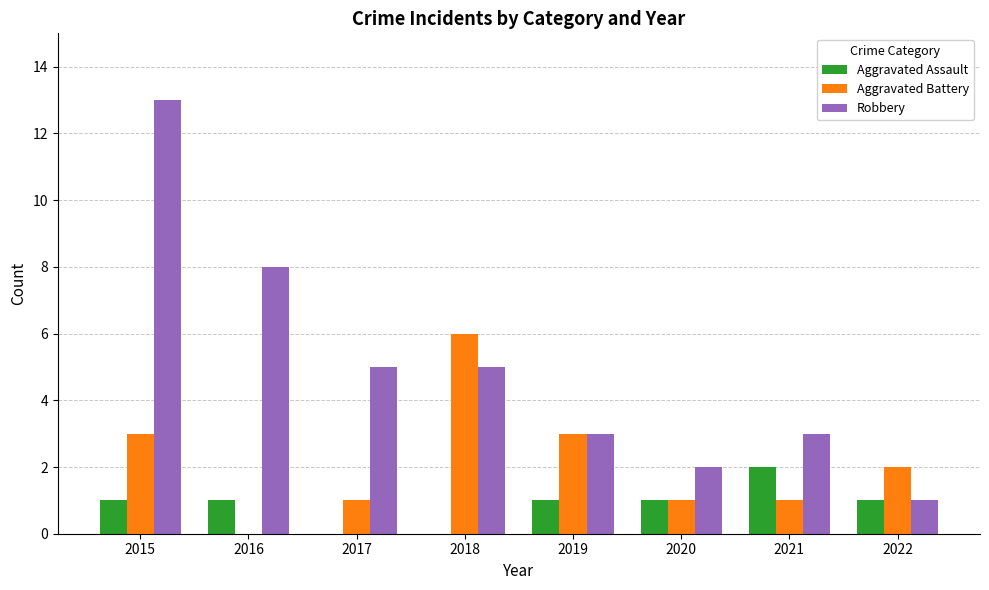

Is the value of Robbery at 2020 greater than the value of Aggravated Battery at 2015?

No